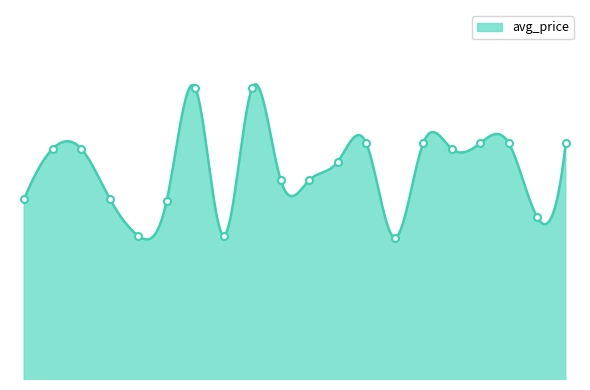

Is it true that the value at 780 is 16.8?

True